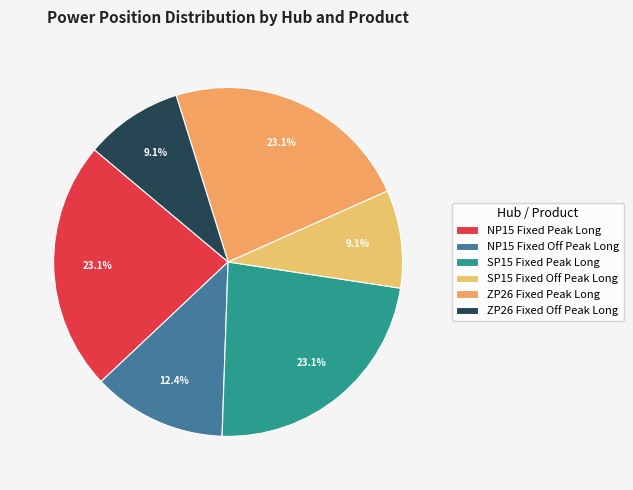

Is the sum of NP15 Fixed Peak Long and ZP26 Fixed Peak Long greater than half?

No